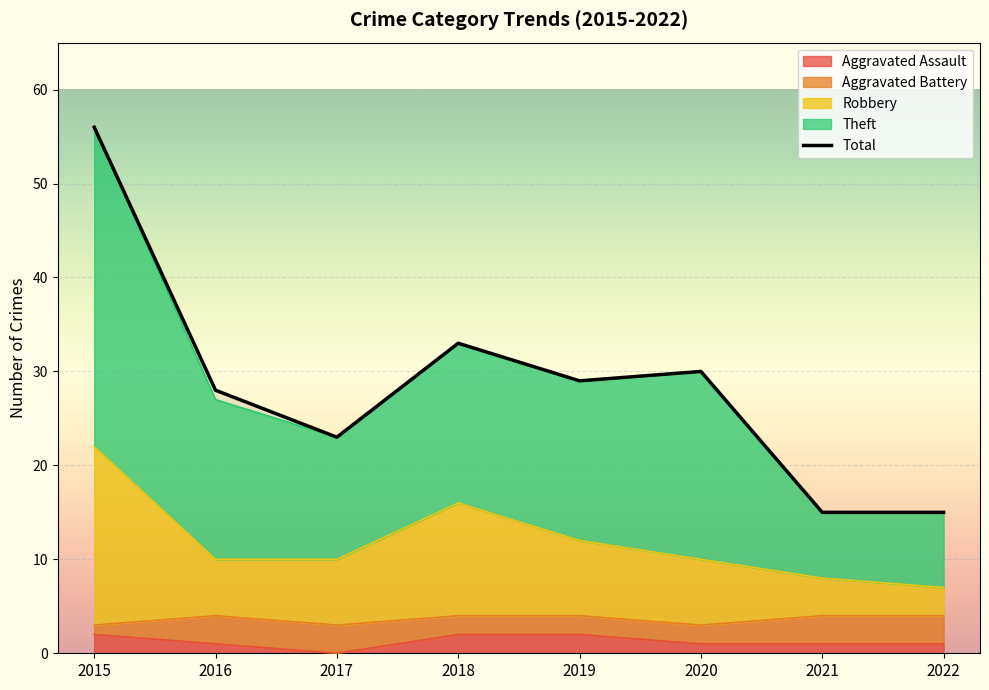

Rank the categories by value from lowest to highest.

2021, 2022, 2017, 2016, 2019, 2020, 2018, 2015